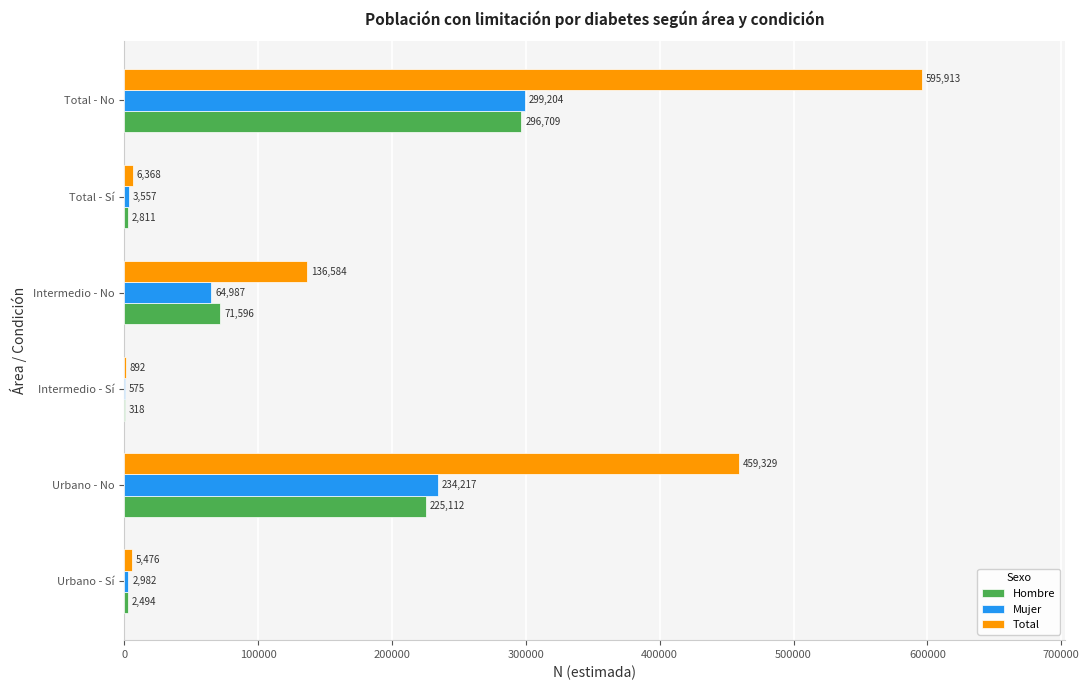

What is the total value across all series at Intermedio - No?

273167